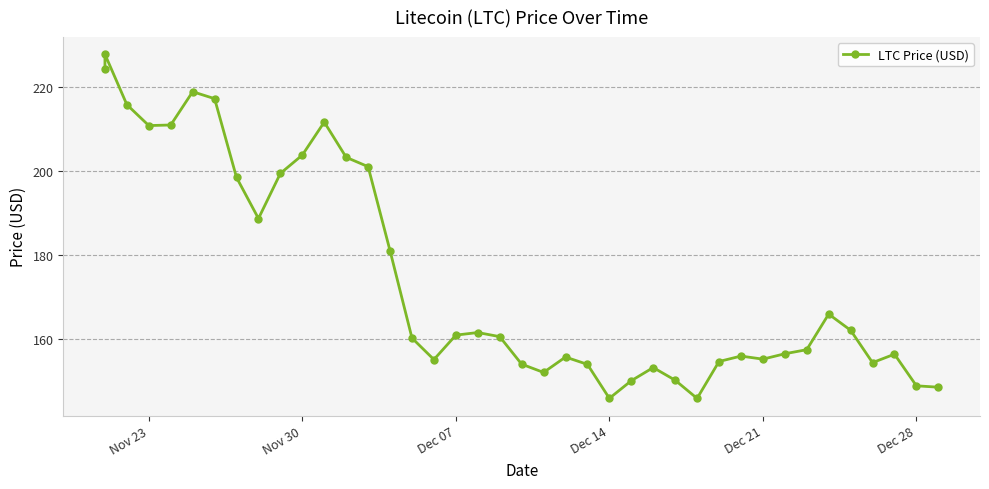

What is the value of the 21st point from the left?

154.1